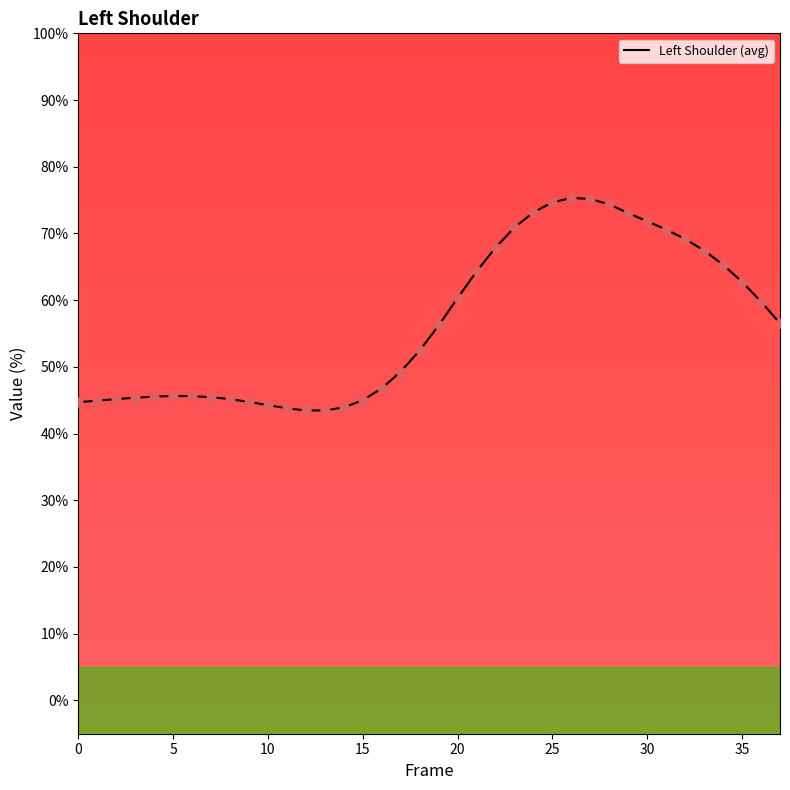

What is the lowest value of the Left Shoulder (avg) series?

43.5